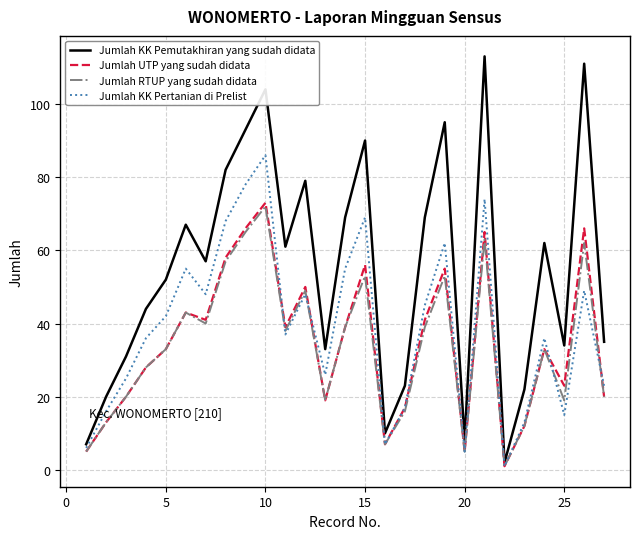

Which series has the largest total across all categories?

Jumlah KK Pemutakhiran yang sudah didata